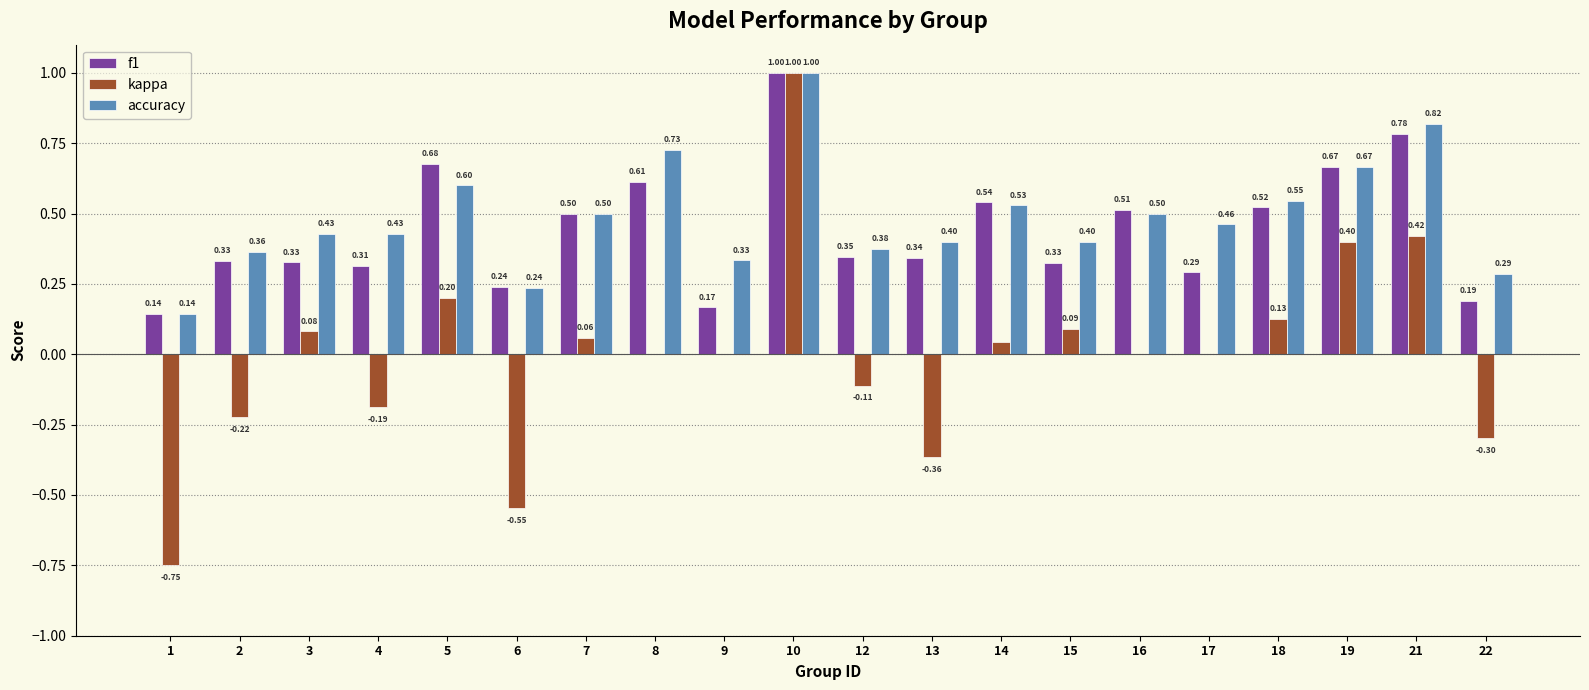

Which category has the highest value in the kappa series?

10